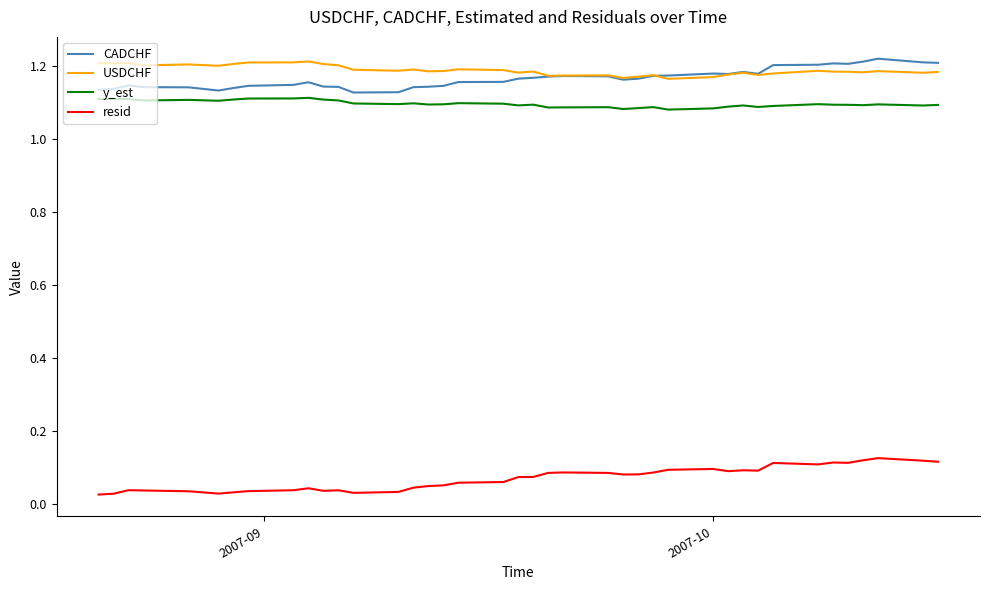

True or false: y_est and resid intersect in this chart.

False